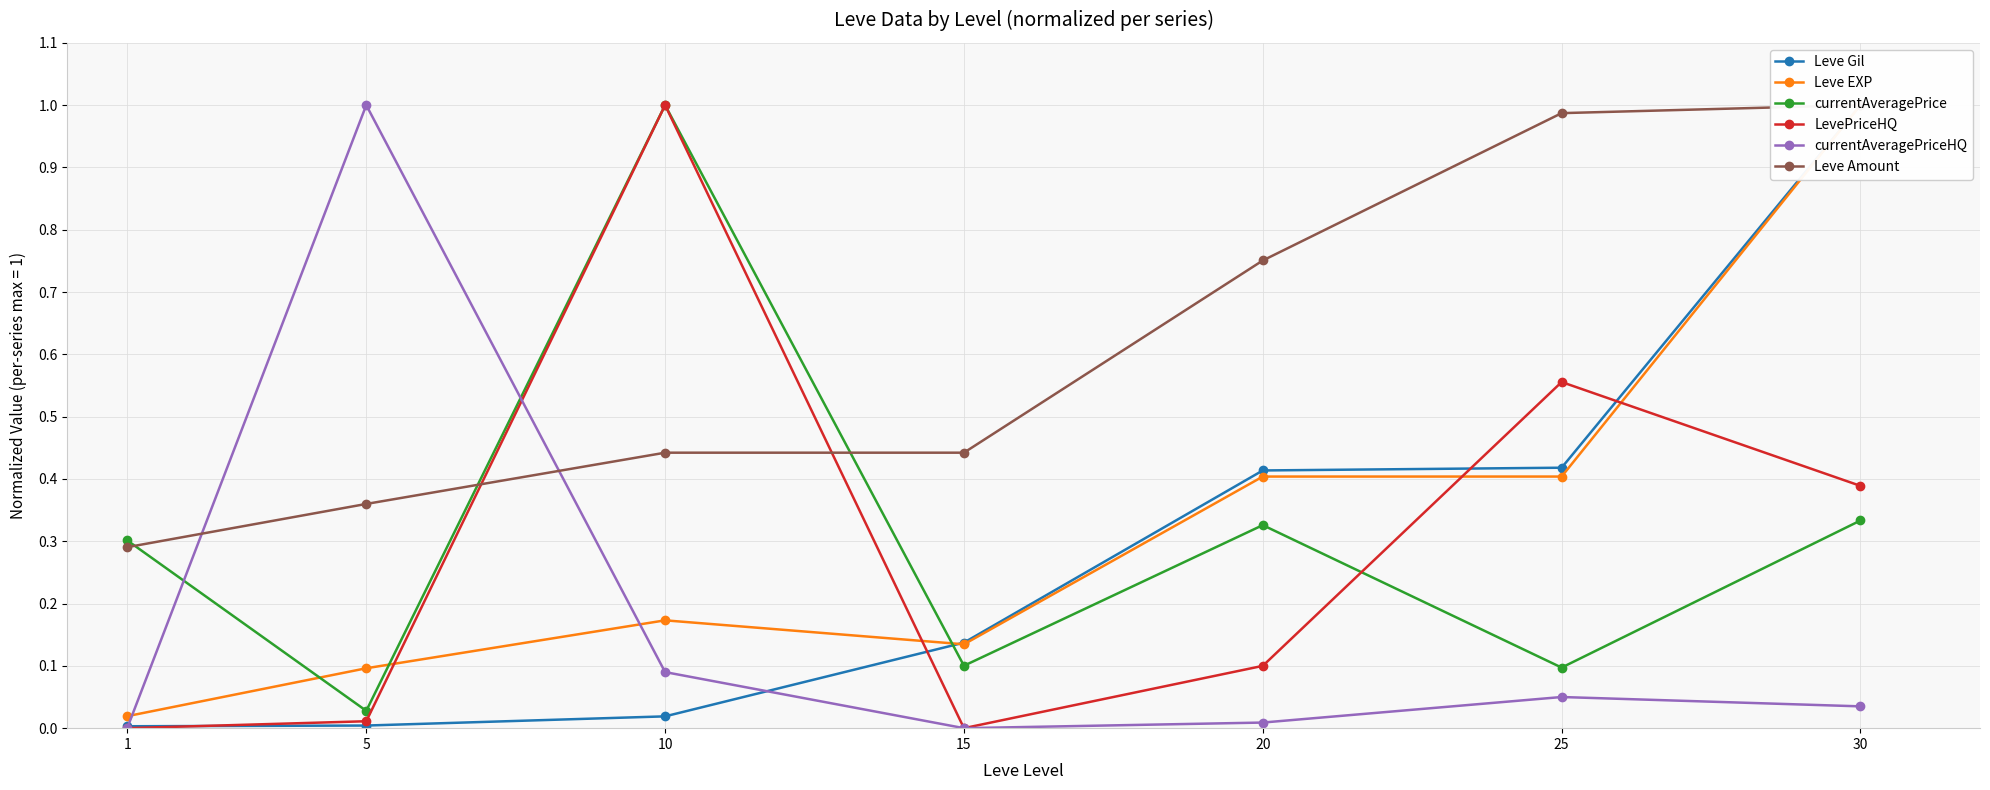

Reading right to left, what are all the values shown in this chart?

Leve Gil: 30=1.0	25=0.4	20=0.4	15=0.1	10=0.0	5=0.0	1=0.0
Leve EXP: 30=1.0	25=0.4	20=0.4	15=0.1	10=0.2	5=0.1	1=0.0
currentAveragePrice: 30=0.3	25=0.1	20=0.3	15=0.1	10=1.0	5=0.0	1=0.3
LevePriceHQ: 30=0.4	25=0.6	20=0.1	15=0.0	10=1.0	5=0.0	1=0.0
currentAveragePriceHQ: 30=0.0	25=0.1	20=0.0	15=0.0	10=0.1	5=1.0	1=0.0
Leve Amount: 30=1.0	25=1.0	20=0.8	15=0.4	10=0.4	5=0.4	1=0.3